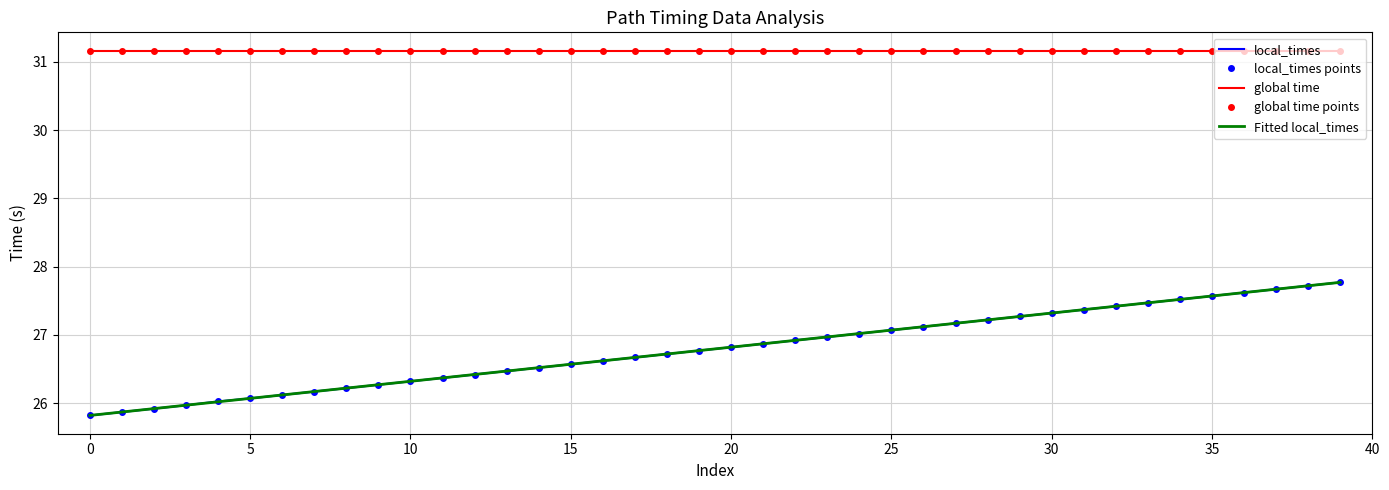

Rank the categories by value from lowest to highest.

0, 1, 2, 3, 4, 5, 6, 7, 8, 9, 10, 11, 12, 13, 14, 15, 16, 17, 18, 19, 20, 21, 22, 23, 24, 25, 26, 27, 28, 29, 30, 31, 32, 33, 34, 35, 36, 37, 38, 39